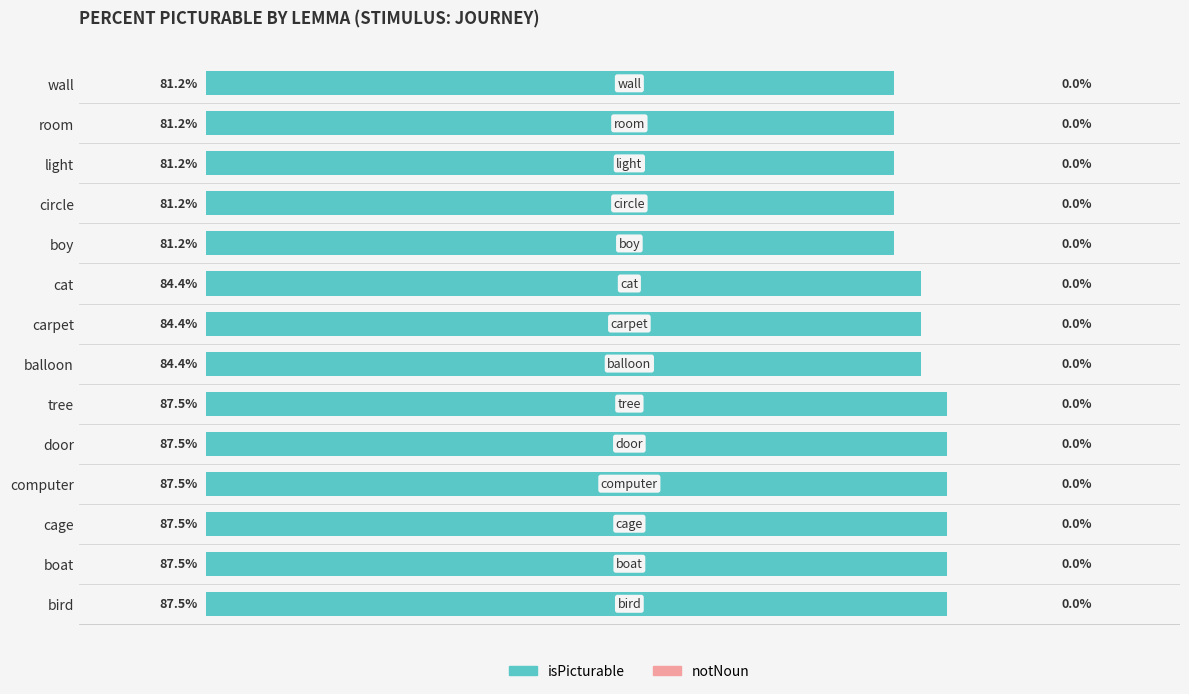

Does the chart contain stacked bars?

No